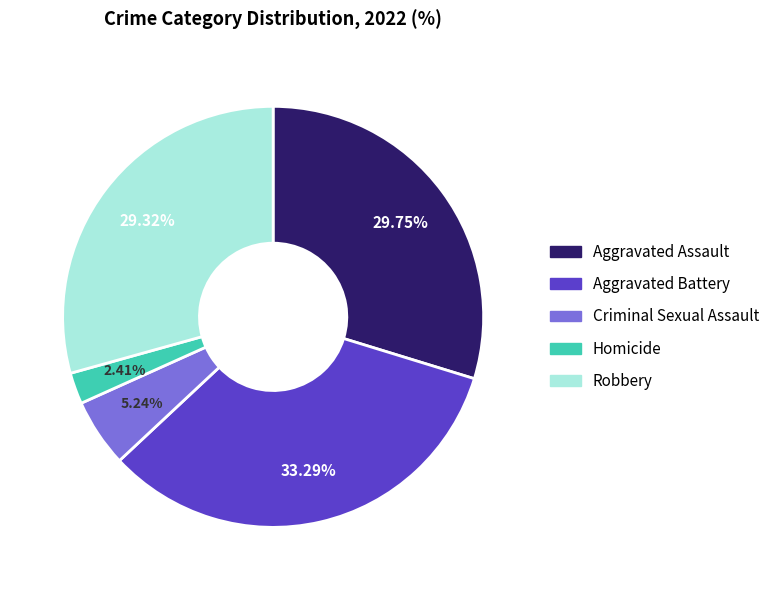

Which has a higher value, Aggravated Battery or Homicide?

Aggravated Battery